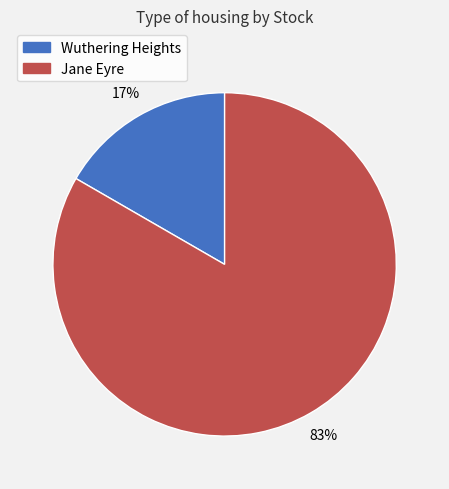

Which has a higher value, Jane Eyre or Wuthering Heights?

Jane Eyre